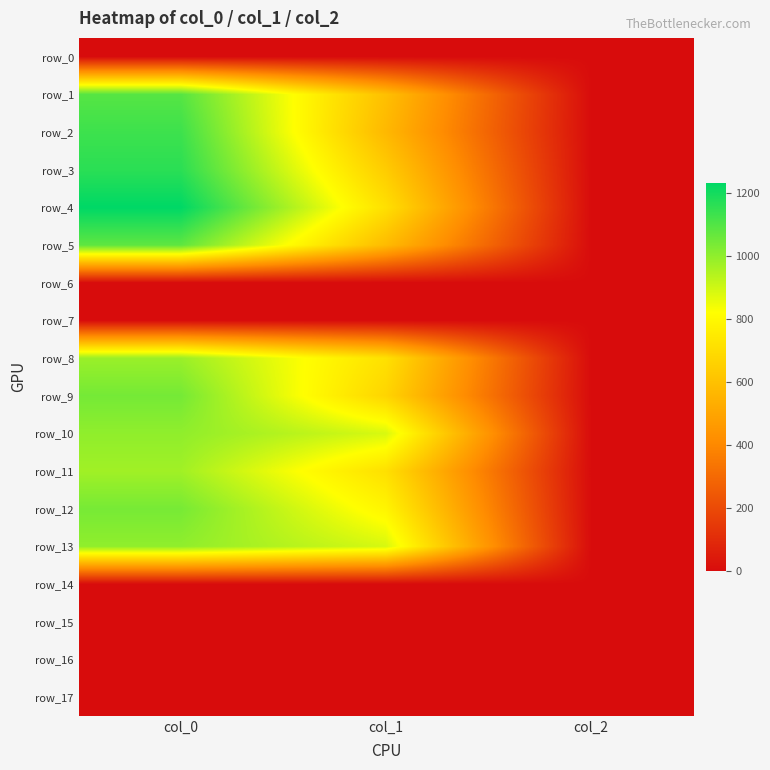

Is it true that row_16 equals 0.0 at col_2?

True